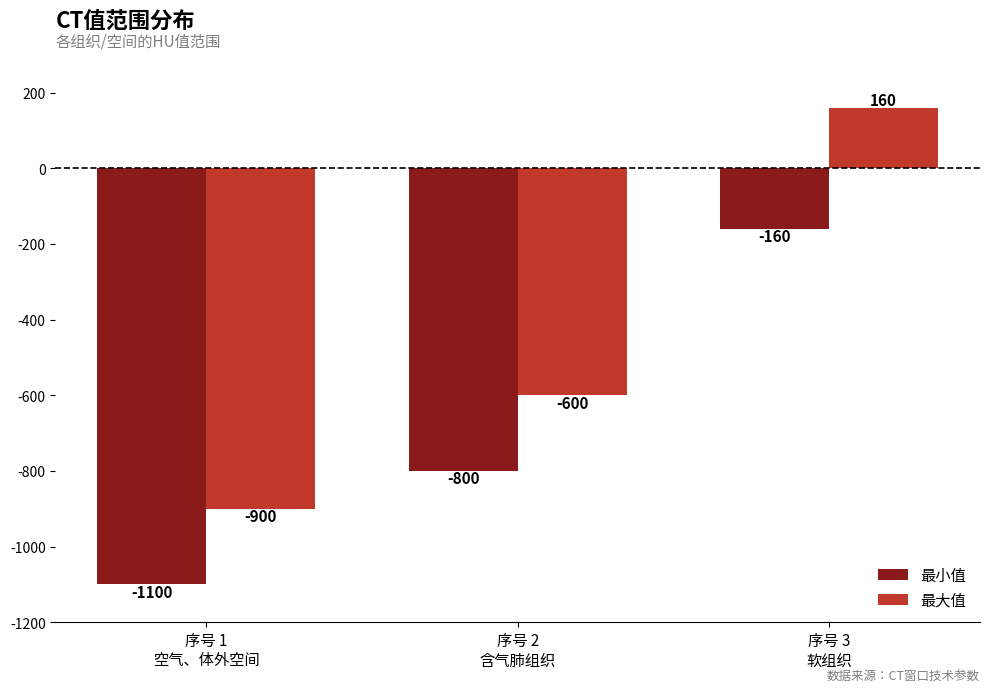

Reading left to right, list all the values displayed in this chart.

最小值: -1100	-800	-160
最大值: -900	-600	160